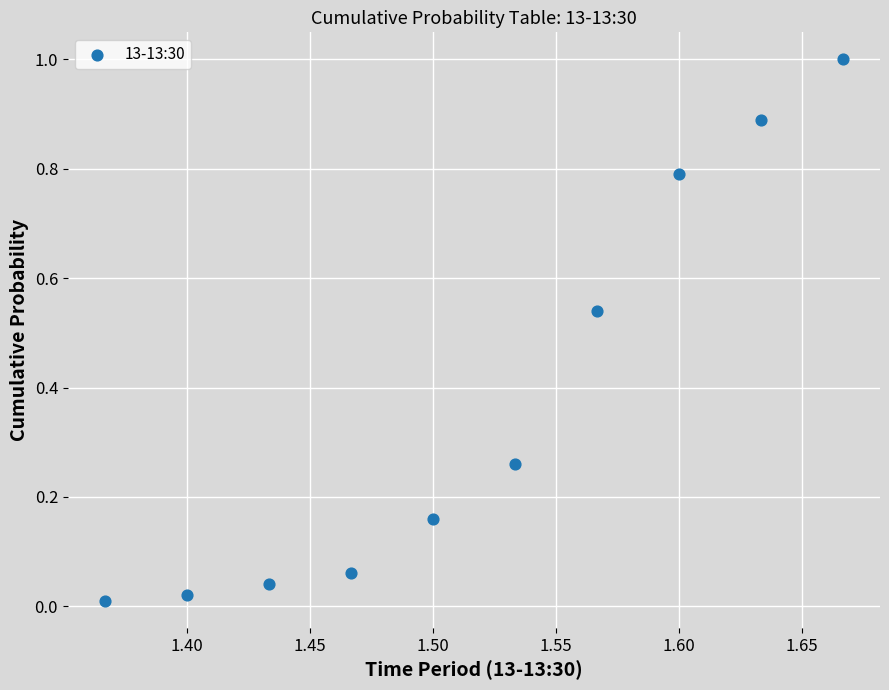

What is the range of Y values (max minus min)?

1.0